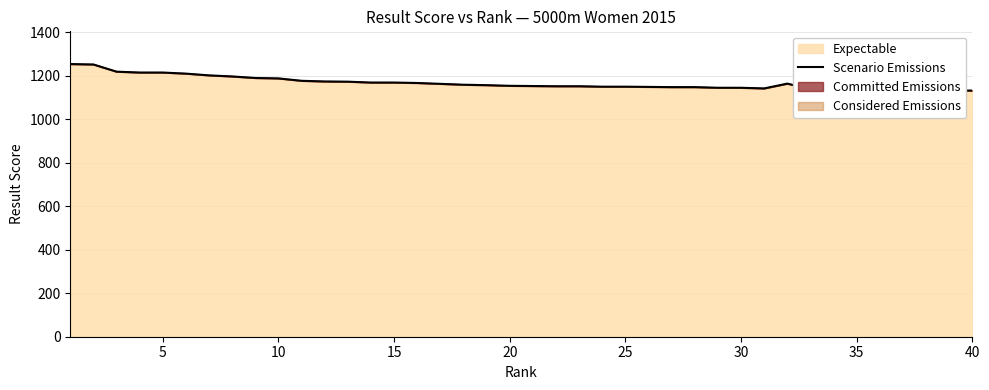

What is the maximum value for Expectable?

1253